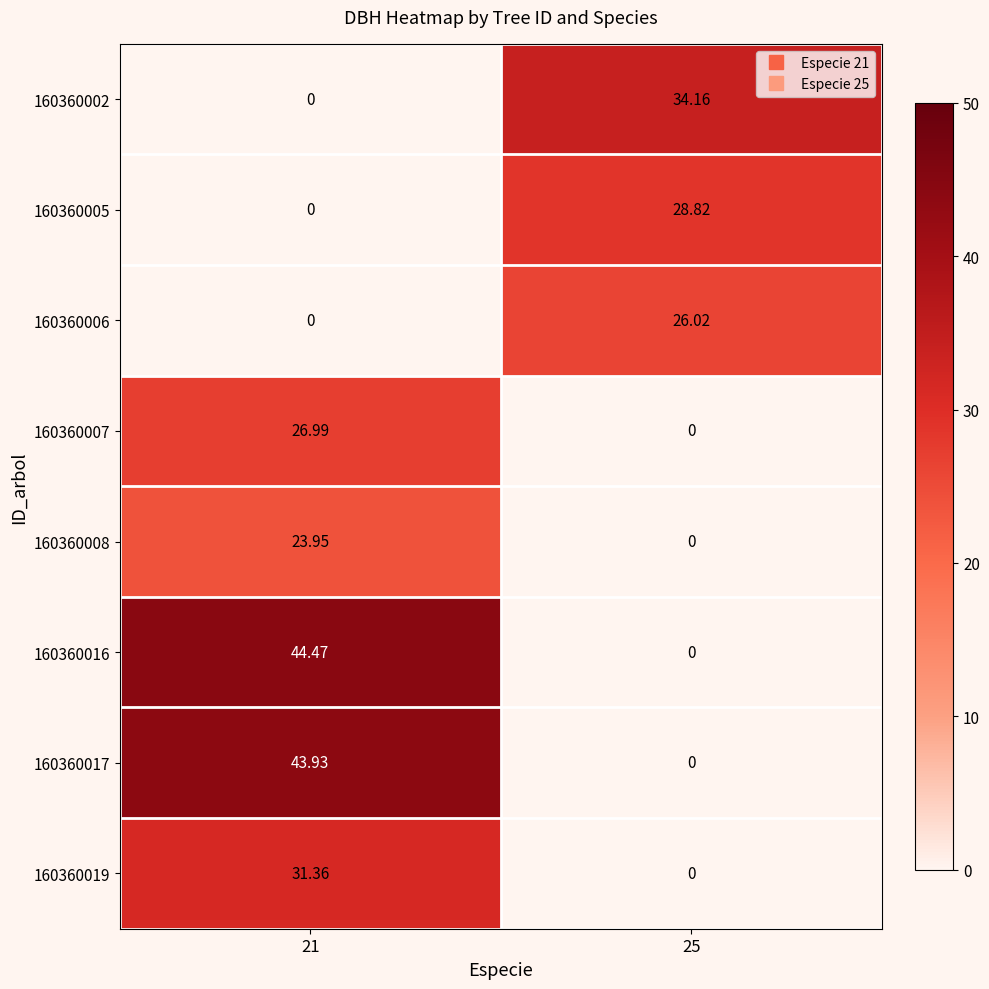

At which category is the sum across all series the highest?

21